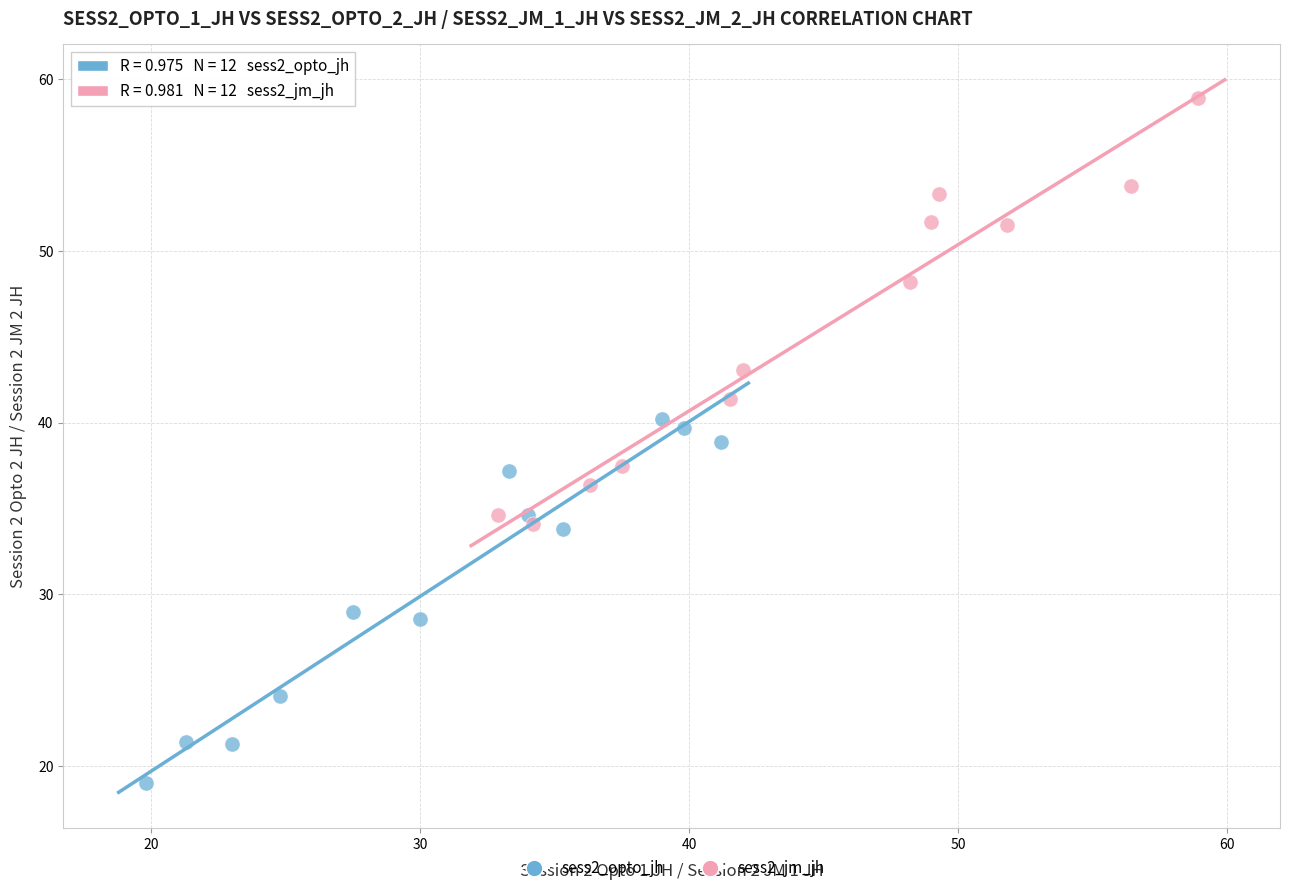

Which series reaches the maximum Y coordinate?

sess2_jm_jh